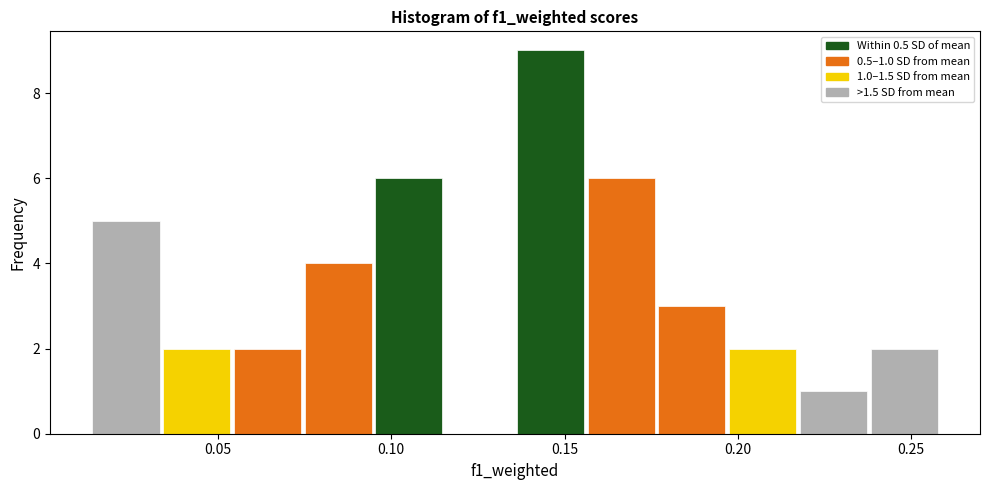

Which range on the x-axis has the tallest bar?

0.135 to 0.155